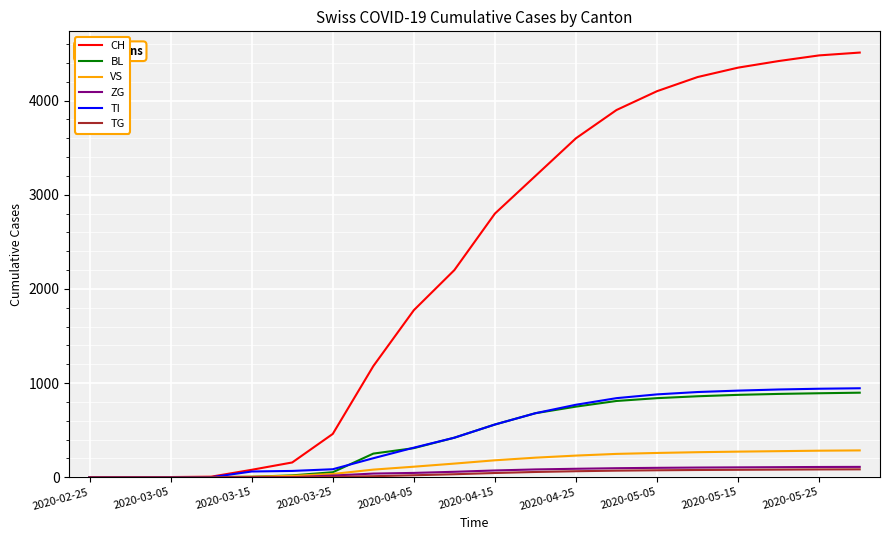

Which series has the largest total across all categories?

CH